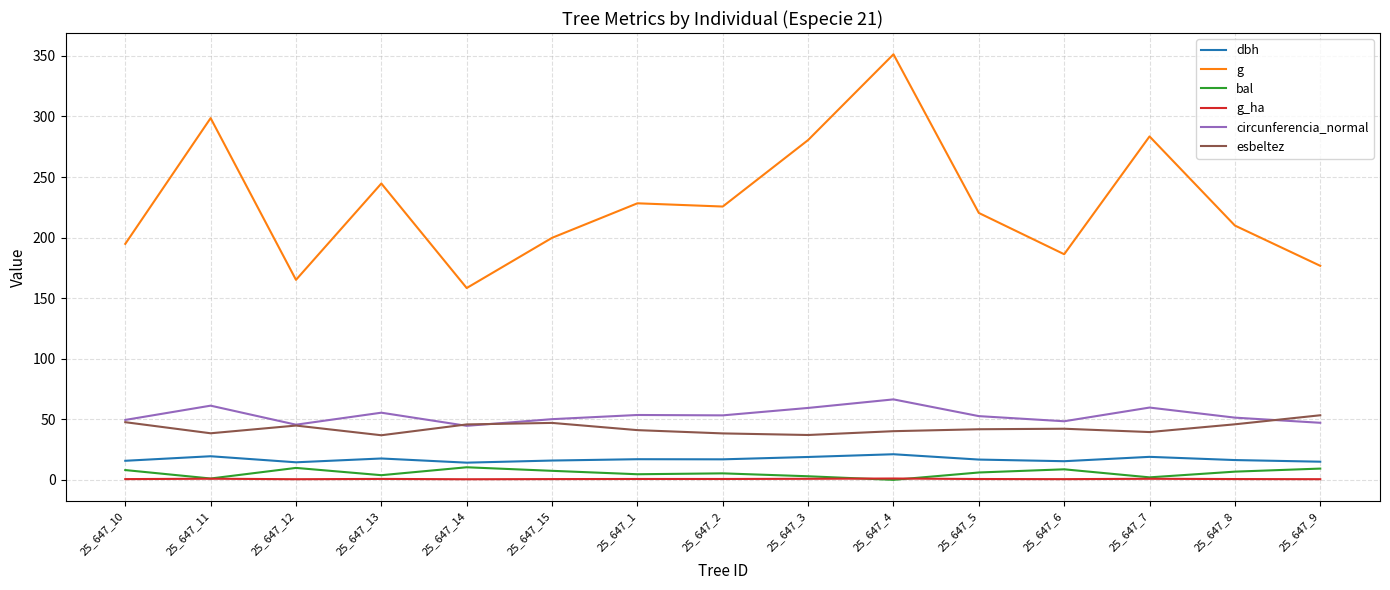

Which category has the highest value across all series?

25_647_4